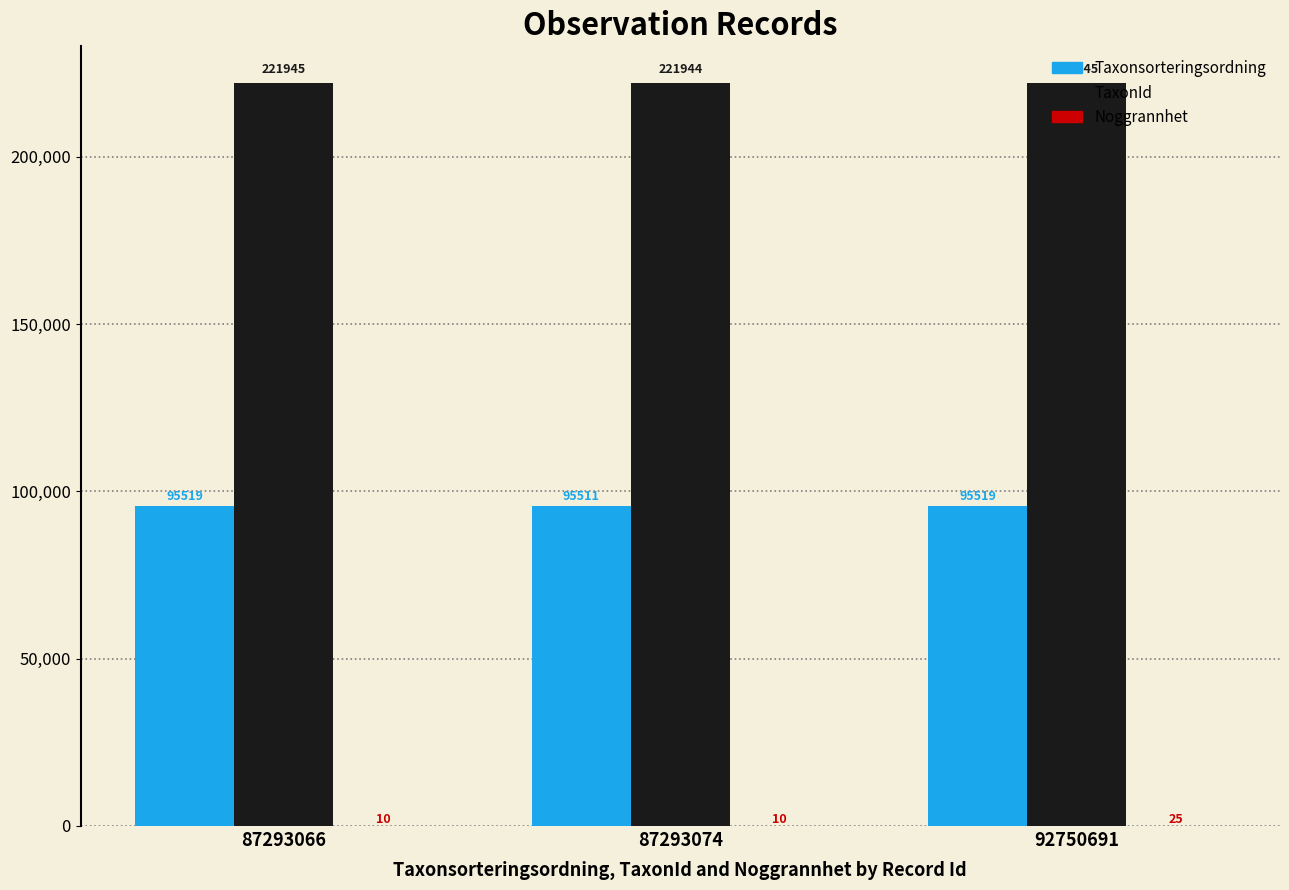

Between 87293066 and 87293074, which series saw the biggest shift?

Taxonsorteringsordning